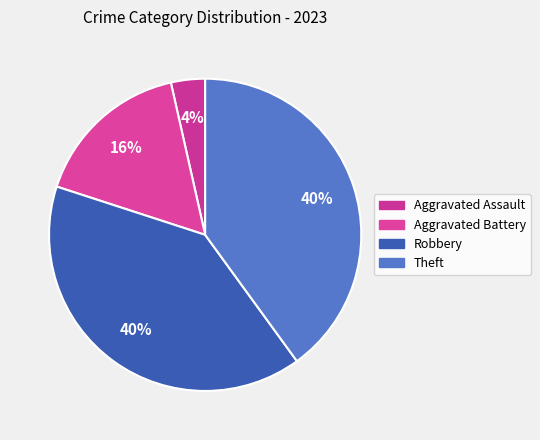

True or false: Theft accounts for 28% of the total.

False